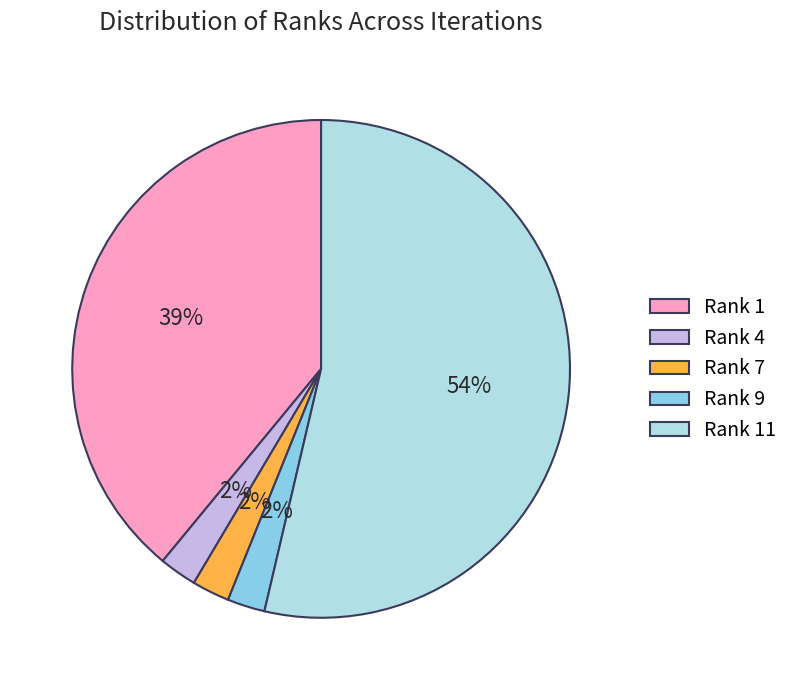

The Rank 9 slice represents 2% of the pie. True or false?

True